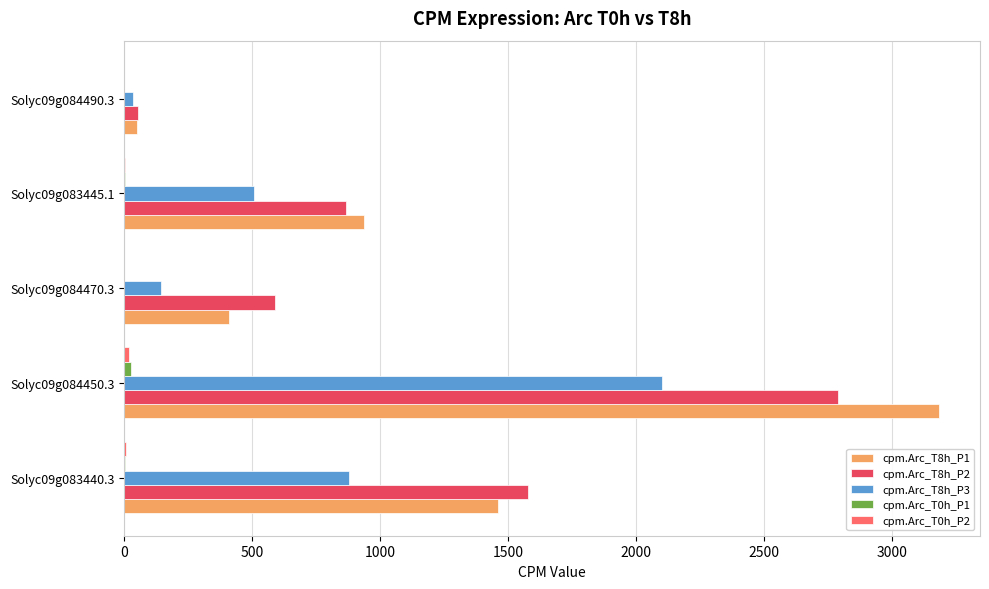

At which category is the sum across all series the highest?

Solyc09g084450.3